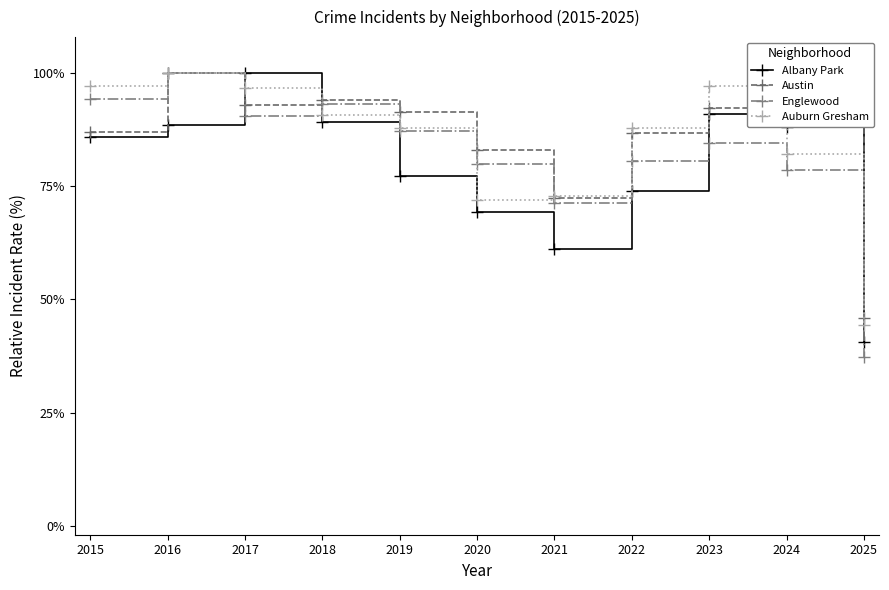

What is the difference between the Austin values at 2019 and 2016?

8.6